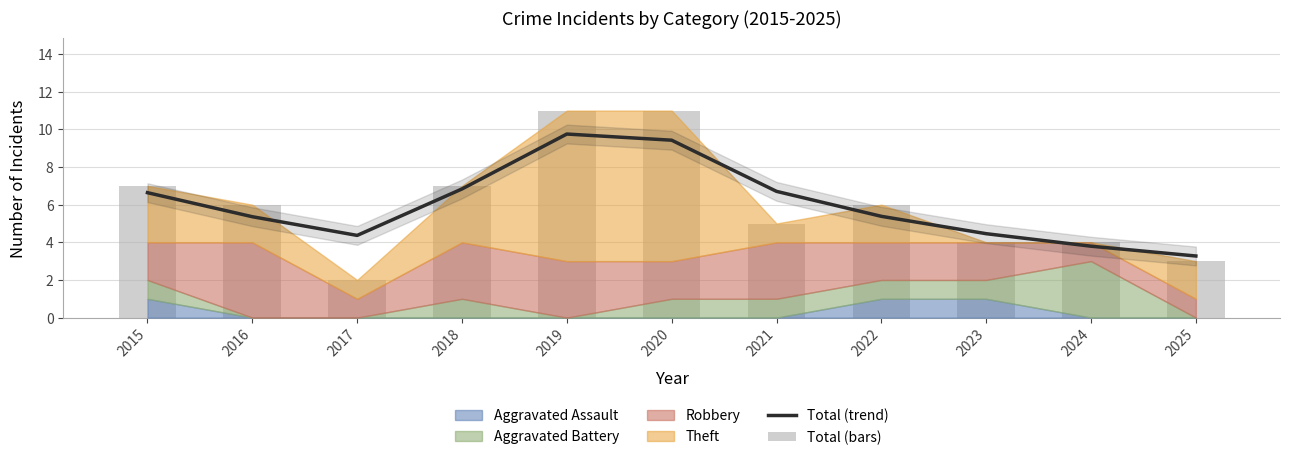

Between 2019 and 2017, which is larger?

2019